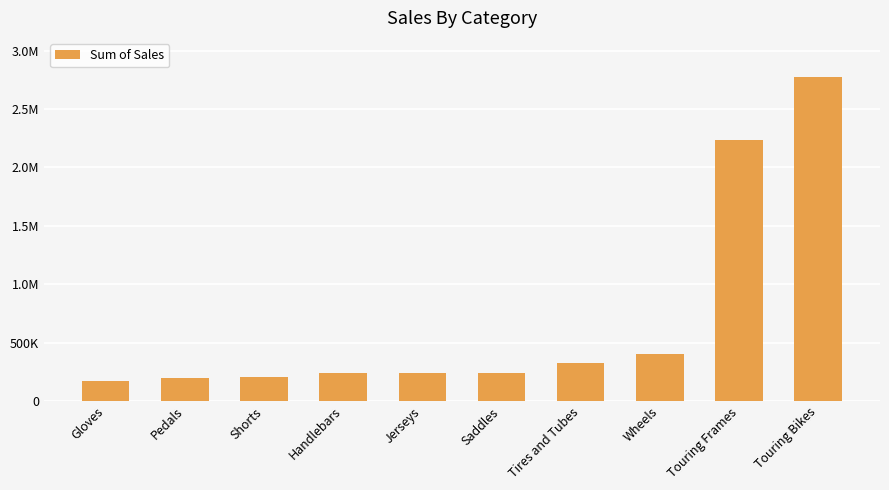

Does the chart contain any negative values?

No